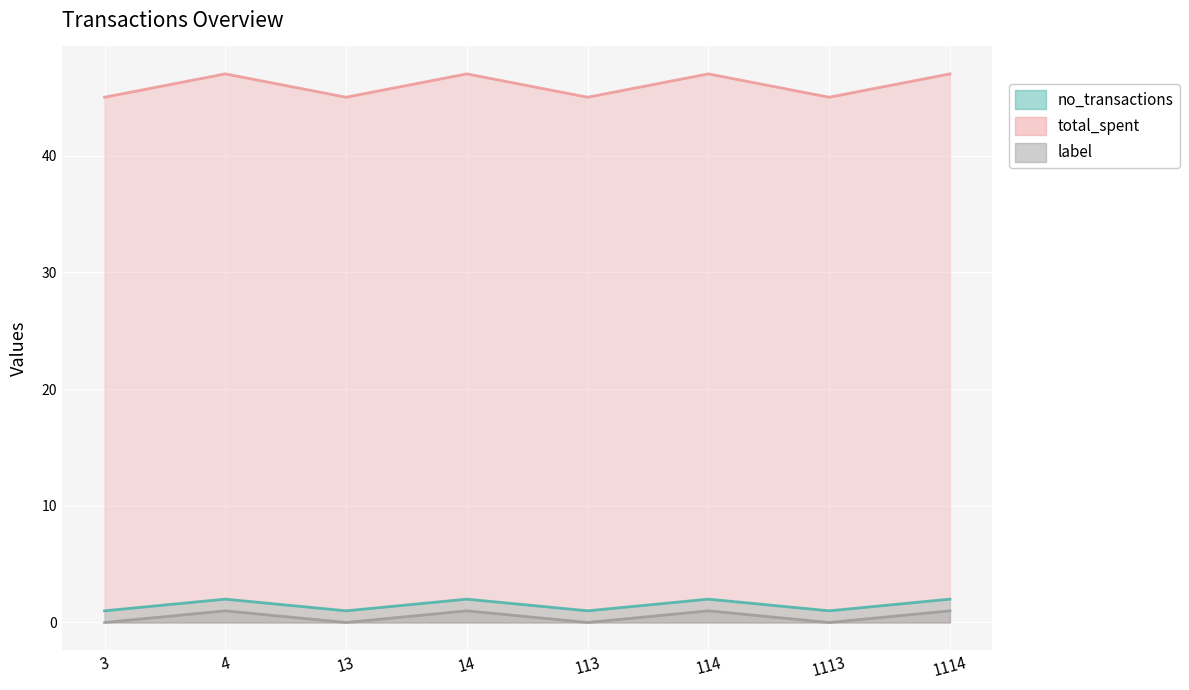

True or false: no_transactions and total_spent cross at least once.

False